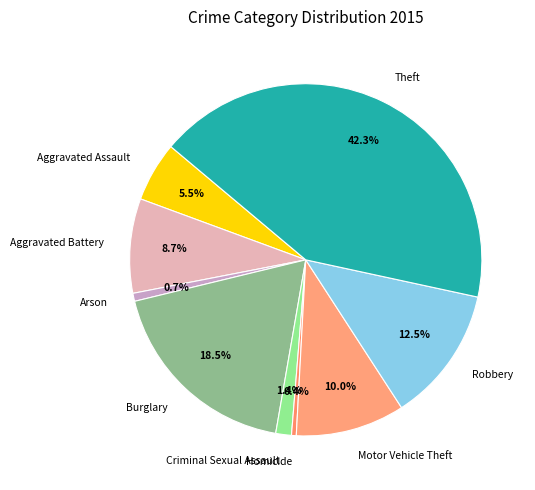

To the nearest percent, what is the combined percentage of Criminal Sexual Assault and Theft?

44%